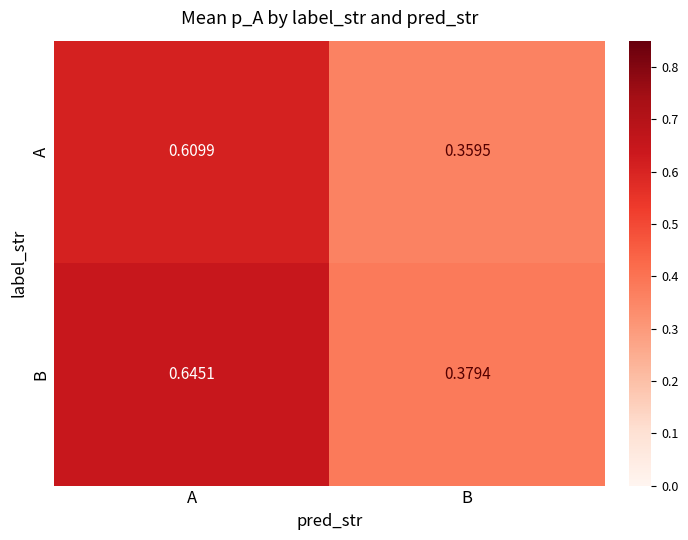

At which category does the chart reach its minimum across all series?

B